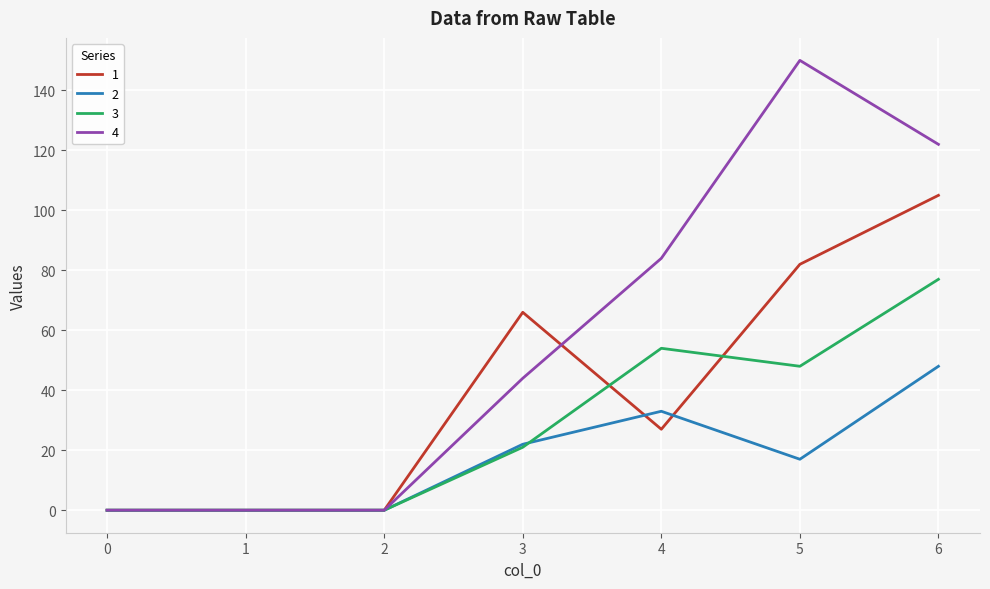

What is the spread (max minus min) of values at 5?

133